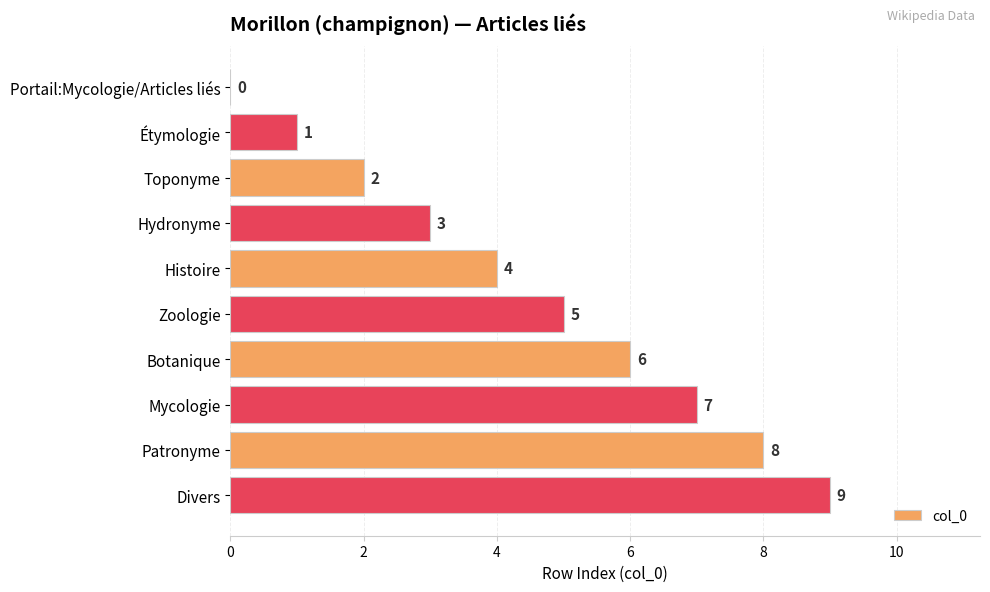

Which has a higher value, Divers or Mycologie?

Divers